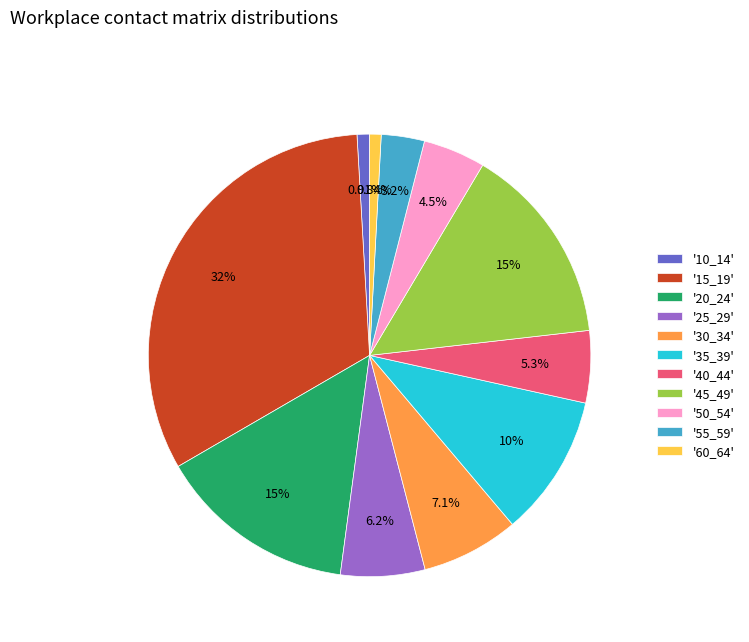

Which has a higher value, '30_34' or '55_59'?

'30_34'